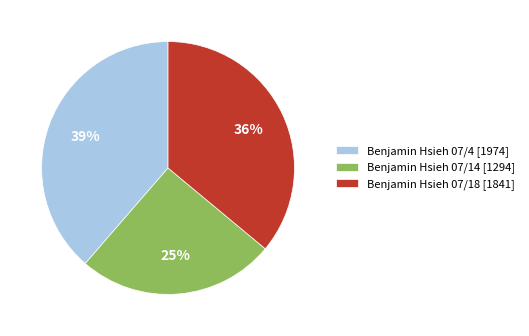

Which slice is the smallest?

Benjamin Hsieh 07/14 [1294]